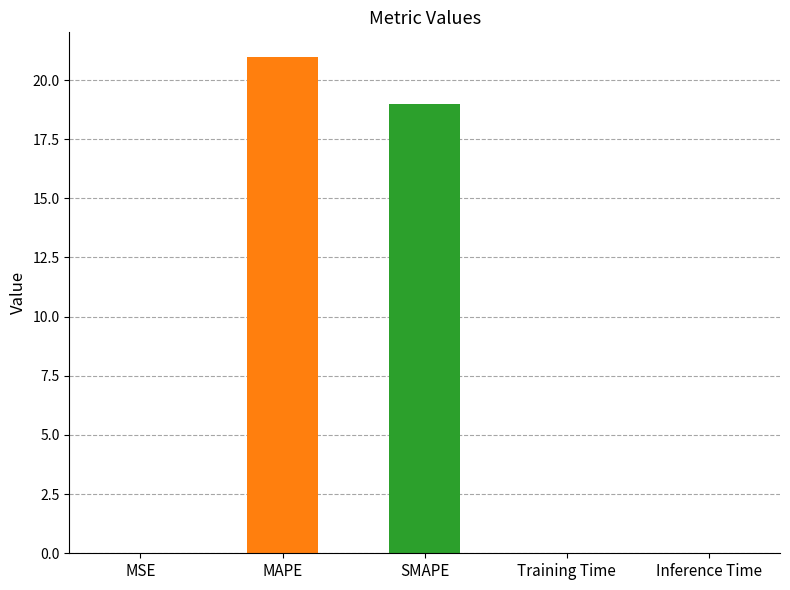

What value does the data have at SMAPE?

19.0